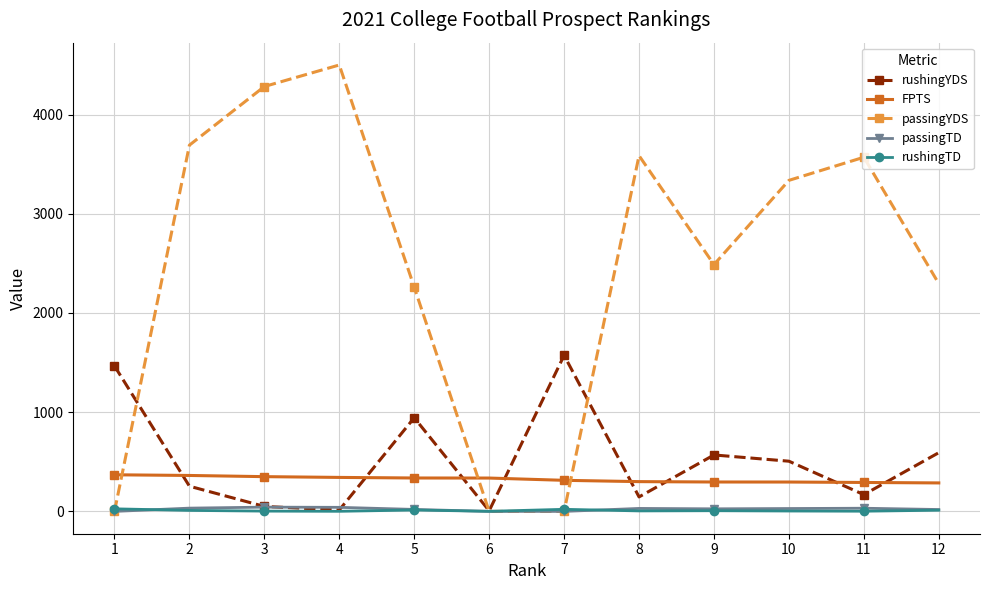

True or false: rushingTD has more than 1 points higher than both neighbors.

True